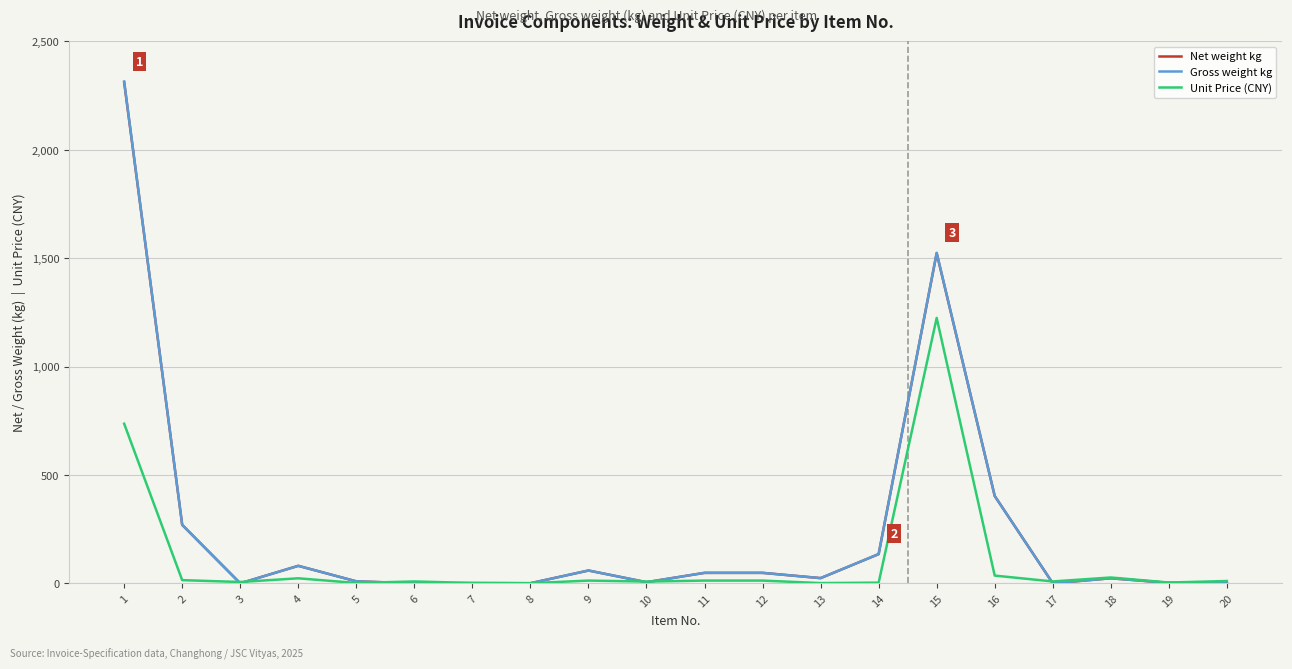

At which category does Gross weight kg reach its first local valley?

3